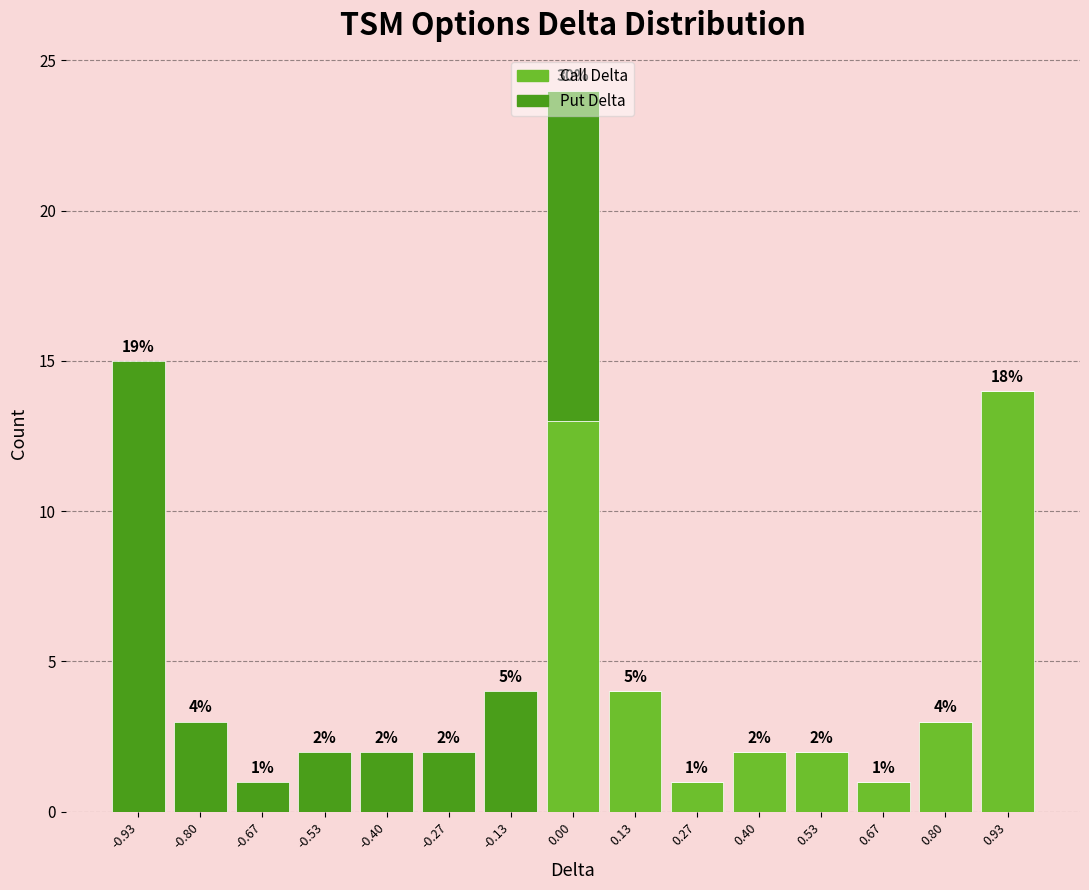

Which range on the x-axis has the tallest stacked bar (by total height)?

-0.06 to 0.06